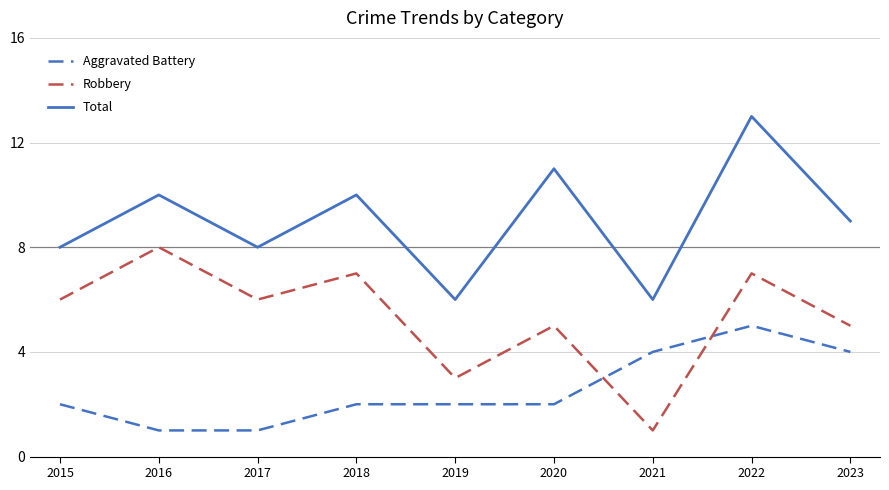

Is this an area chart (filled region under the line)?

No